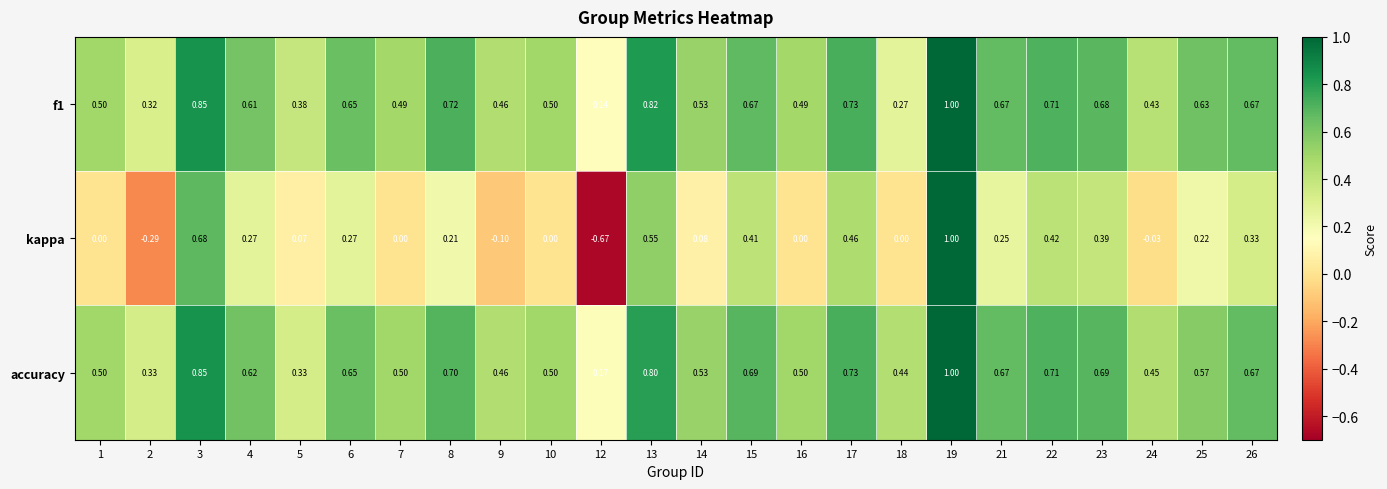

Which series changed the most between 2 and 8?

kappa